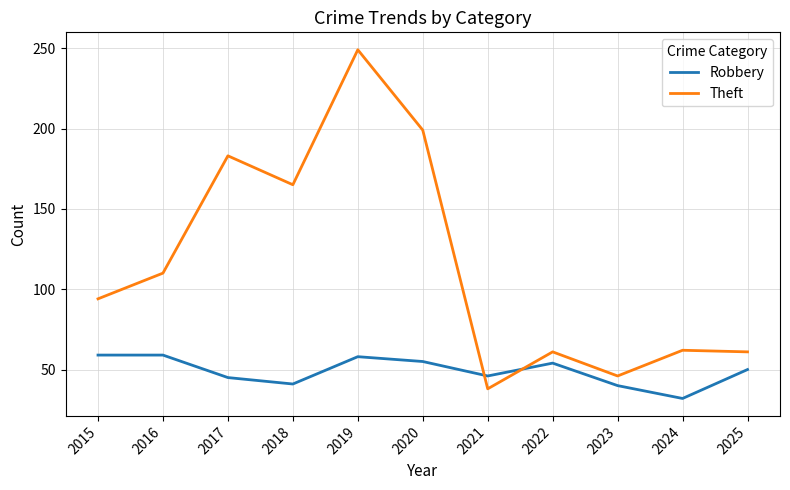

The value of Theft at 2017 is 278. True or false?

False